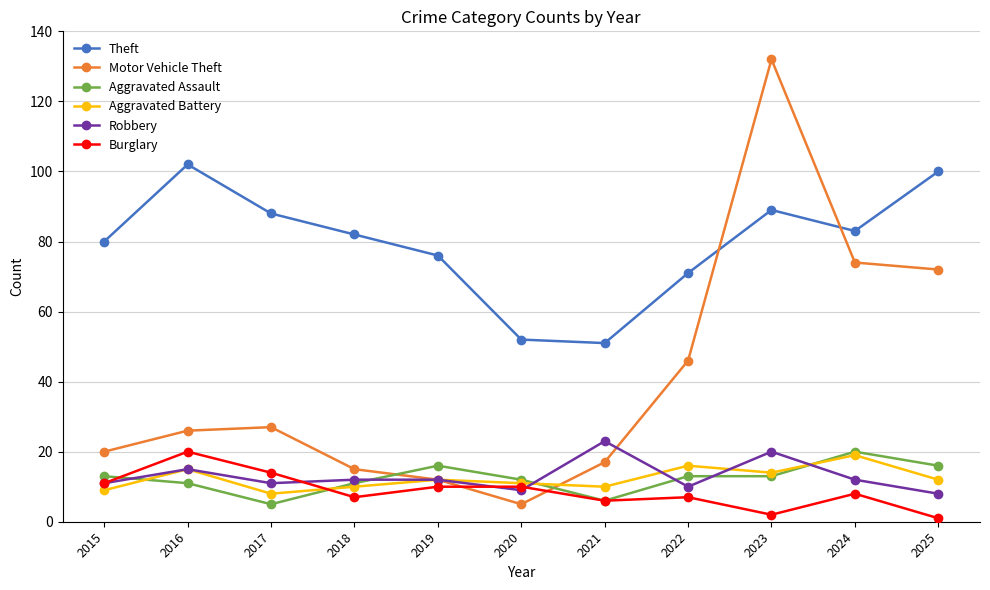

Does the chart display data point markers on the line(s)?

Yes